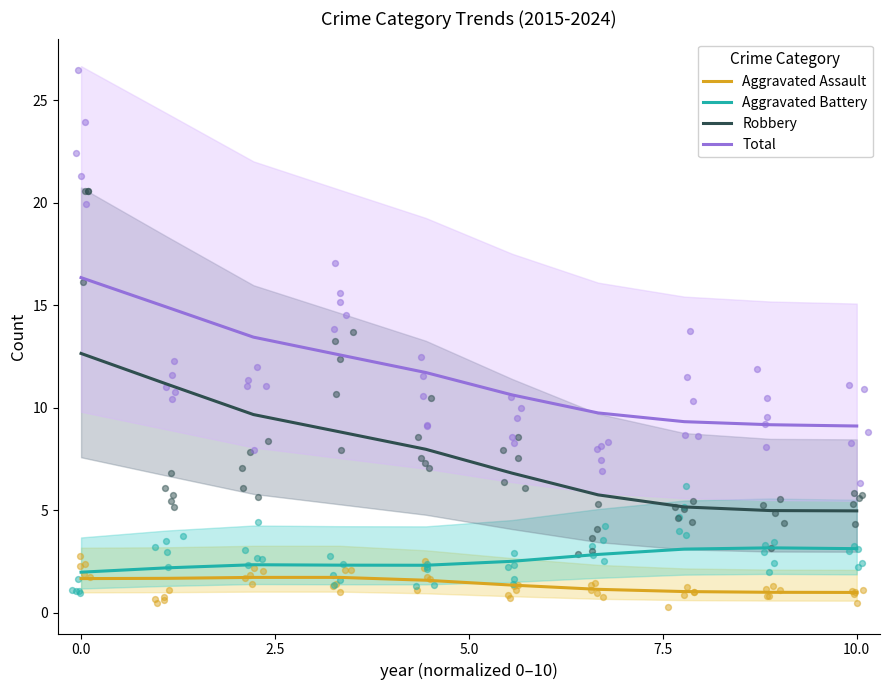

At how many categories does at least one series exceed 8?

10